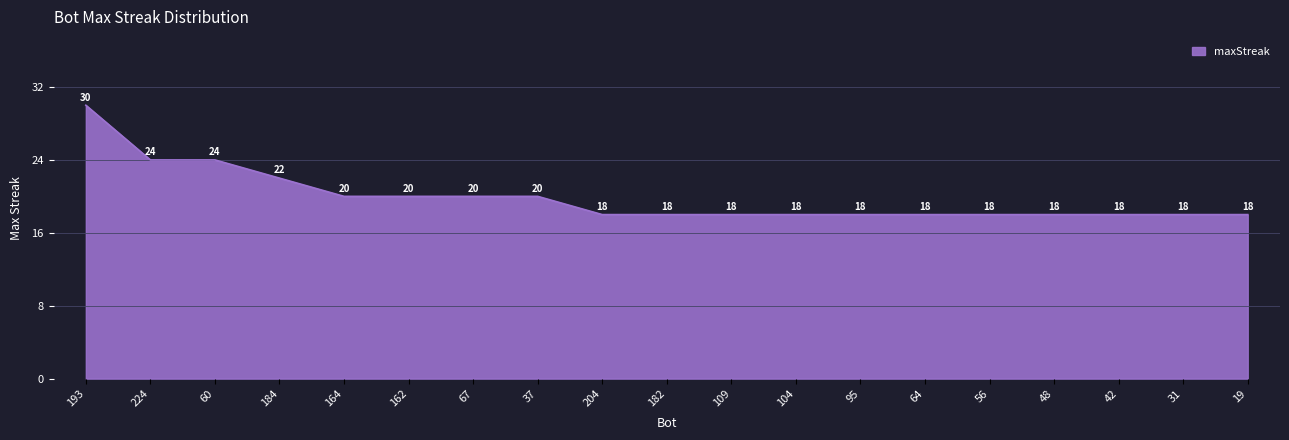

What value does the data have at 204, to the nearest 10?

20